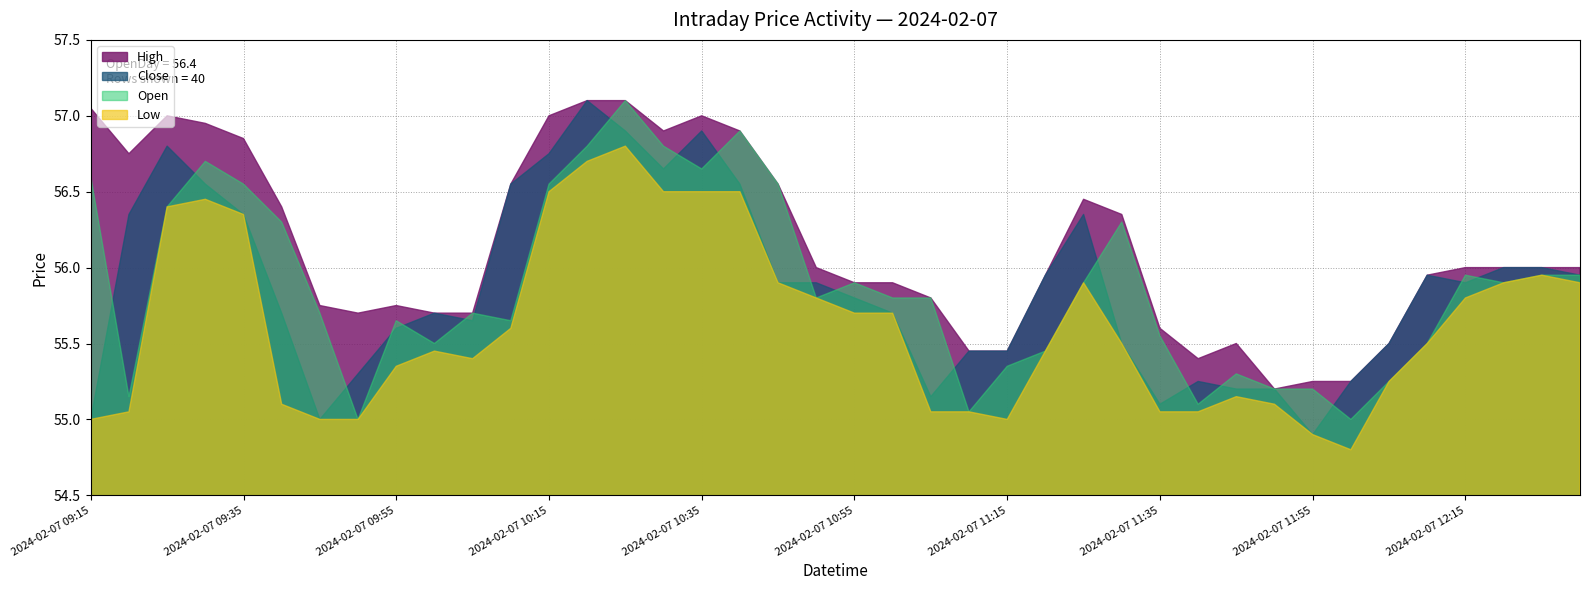

Reading right to left, transcribe all the data shown in this chart.

High: 2024-02-07 12:30=56.0	2024-02-07 12:25=56.0	2024-02-07 12:20=56.0	2024-02-07 12:15=56.0	2024-02-07 12:10=56.0	2024-02-07 12:05=55.5	2024-02-07 12:00=55.2	2024-02-07 11:55=55.2	2024-02-07 11:50=55.2	2024-02-07 11:45=55.5	2024-02-07 11:40=55.4	2024-02-07 11:35=55.6	2024-02-07 11:30=56.4	2024-02-07 11:25=56.5	2024-02-07 11:20=56.0	2024-02-07 11:15=55.5	2024-02-07 11:10=55.5	2024-02-07 11:05=55.8	2024-02-07 11:00=55.9	2024-02-07 10:55=55.9	2024-02-07 10:50=56.0	2024-02-07 10:45=56.5	2024-02-07 10:40=56.9	2024-02-07 10:35=57.0	2024-02-07 10:30=56.9	2024-02-07 10:25=57.1	2024-02-07 10:20=57.1	2024-02-07 10:15=57.0	2024-02-07 10:10=56.5	2024-02-07 10:05=55.7	2024-02-07 10:00=55.7	2024-02-07 09:55=55.8	2024-02-07 09:50=55.7	2024-02-07 09:45=55.8	2024-02-07 09:40=56.4	2024-02-07 09:35=56.9	2024-02-07 09:30=57.0	2024-02-07 09:25=57.0	2024-02-07 09:20=56.8	2024-02-07 09:15=57.0
Close: 2024-02-07 12:30=56.0	2024-02-07 12:25=56.0	2024-02-07 12:20=56.0	2024-02-07 12:15=55.9	2024-02-07 12:10=56.0	2024-02-07 12:05=55.5	2024-02-07 12:00=55.2	2024-02-07 11:55=54.9	2024-02-07 11:50=55.2	2024-02-07 11:45=55.2	2024-02-07 11:40=55.2	2024-02-07 11:35=55.1	2024-02-07 11:30=55.5	2024-02-07 11:25=56.4	2024-02-07 11:20=56.0	2024-02-07 11:15=55.5	2024-02-07 11:10=55.5	2024-02-07 11:05=55.1	2024-02-07 11:00=55.7	2024-02-07 10:55=55.8	2024-02-07 10:50=55.9	2024-02-07 10:45=55.9	2024-02-07 10:40=56.5	2024-02-07 10:35=56.9	2024-02-07 10:30=56.6	2024-02-07 10:25=56.9	2024-02-07 10:20=57.1	2024-02-07 10:15=56.8	2024-02-07 10:10=56.5	2024-02-07 10:05=55.6	2024-02-07 10:00=55.7	2024-02-07 09:55=55.6	2024-02-07 09:50=55.3	2024-02-07 09:45=55.0	2024-02-07 09:40=55.7	2024-02-07 09:35=56.4	2024-02-07 09:30=56.5	2024-02-07 09:25=56.8	2024-02-07 09:20=56.4	2024-02-07 09:15=55.0
Open: 2024-02-07 12:30=56.0	2024-02-07 12:25=56.0	2024-02-07 12:20=55.9	2024-02-07 12:15=56.0	2024-02-07 12:10=55.5	2024-02-07 12:05=55.2	2024-02-07 12:00=55.0	2024-02-07 11:55=55.2	2024-02-07 11:50=55.2	2024-02-07 11:45=55.3	2024-02-07 11:40=55.1	2024-02-07 11:35=55.5	2024-02-07 11:30=56.3	2024-02-07 11:25=55.9	2024-02-07 11:20=55.5	2024-02-07 11:15=55.4	2024-02-07 11:10=55.0	2024-02-07 11:05=55.8	2024-02-07 11:00=55.8	2024-02-07 10:55=55.9	2024-02-07 10:50=55.8	2024-02-07 10:45=56.5	2024-02-07 10:40=56.9	2024-02-07 10:35=56.6	2024-02-07 10:30=56.8	2024-02-07 10:25=57.1	2024-02-07 10:20=56.8	2024-02-07 10:15=56.5	2024-02-07 10:10=55.6	2024-02-07 10:05=55.7	2024-02-07 10:00=55.5	2024-02-07 09:55=55.6	2024-02-07 09:50=55.0	2024-02-07 09:45=55.7	2024-02-07 09:40=56.3	2024-02-07 09:35=56.5	2024-02-07 09:30=56.7	2024-02-07 09:25=56.4	2024-02-07 09:20=55.1	2024-02-07 09:15=56.6
Low: 2024-02-07 12:30=55.9	2024-02-07 12:25=56.0	2024-02-07 12:20=55.9	2024-02-07 12:15=55.8	2024-02-07 12:10=55.5	2024-02-07 12:05=55.2	2024-02-07 12:00=54.8	2024-02-07 11:55=54.9	2024-02-07 11:50=55.1	2024-02-07 11:45=55.1	2024-02-07 11:40=55.0	2024-02-07 11:35=55.0	2024-02-07 11:30=55.5	2024-02-07 11:25=55.9	2024-02-07 11:20=55.5	2024-02-07 11:15=55.0	2024-02-07 11:10=55.0	2024-02-07 11:05=55.0	2024-02-07 11:00=55.7	2024-02-07 10:55=55.7	2024-02-07 10:50=55.8	2024-02-07 10:45=55.9	2024-02-07 10:40=56.5	2024-02-07 10:35=56.5	2024-02-07 10:30=56.5	2024-02-07 10:25=56.8	2024-02-07 10:20=56.7	2024-02-07 10:15=56.5	2024-02-07 10:10=55.6	2024-02-07 10:05=55.4	2024-02-07 10:00=55.5	2024-02-07 09:55=55.4	2024-02-07 09:50=55.0	2024-02-07 09:45=55.0	2024-02-07 09:40=55.1	2024-02-07 09:35=56.4	2024-02-07 09:30=56.5	2024-02-07 09:25=56.4	2024-02-07 09:20=55.0	2024-02-07 09:15=55.0